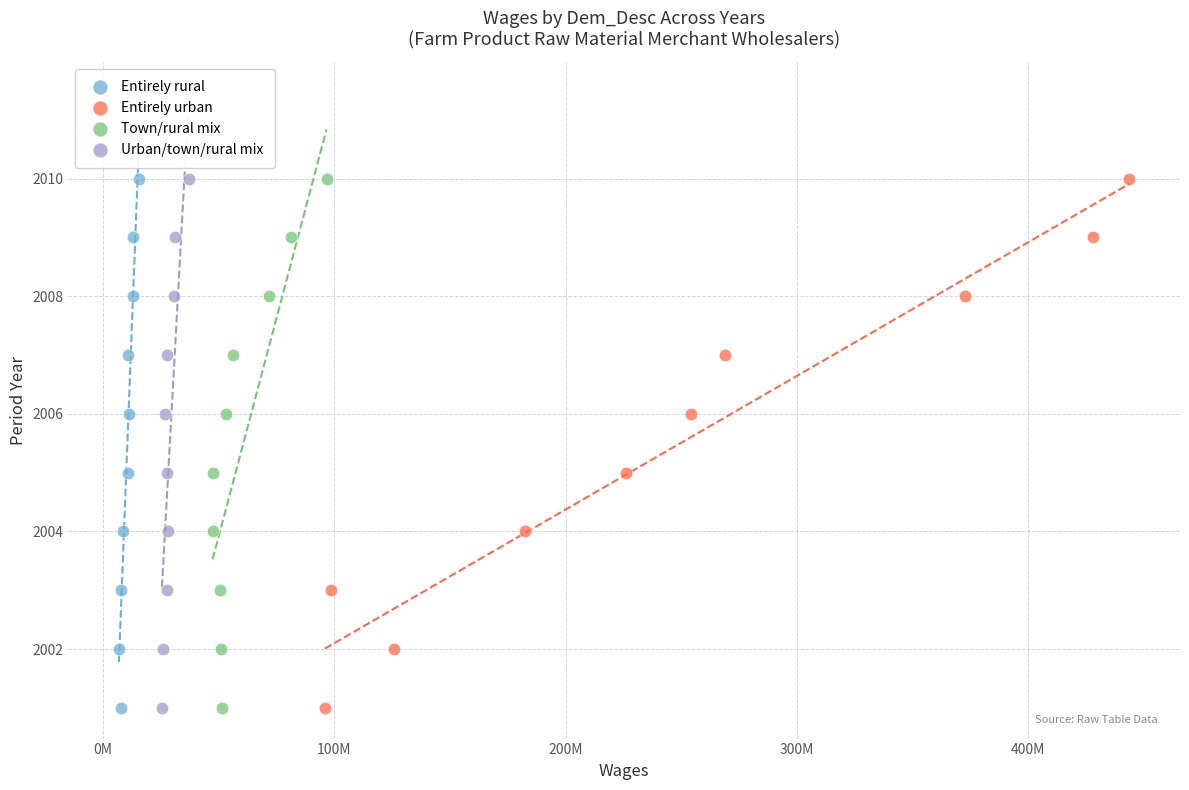

What are all the series names shown in the legend?

Entirely rural, Entirely urban, Town/rural mix, Urban/town/rural mix